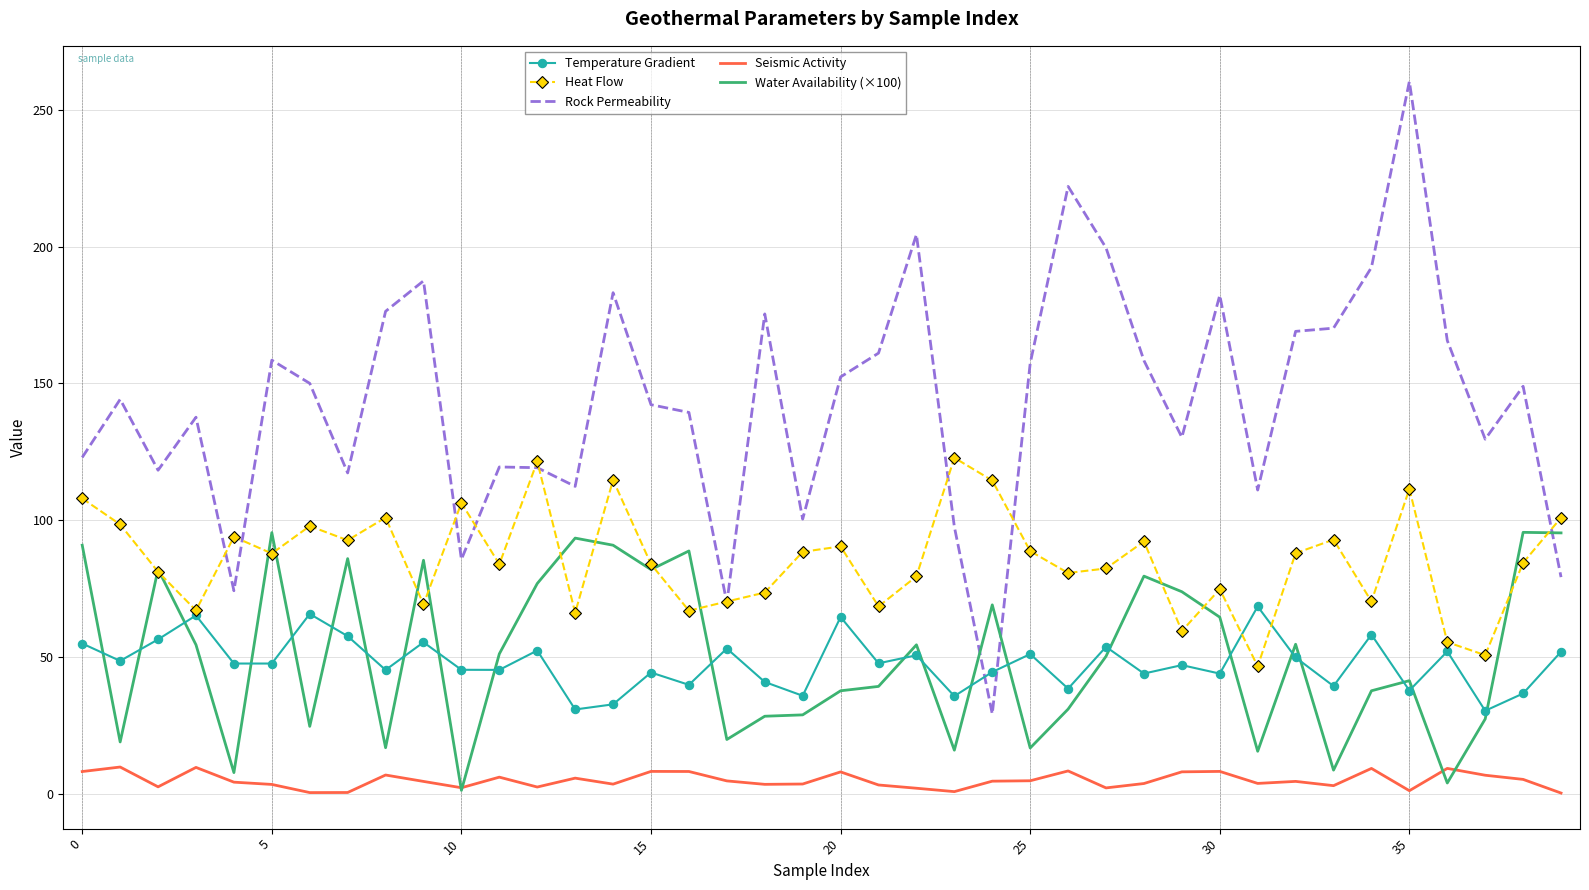

Which series has the largest range (max minus min)?

Rock Permeability